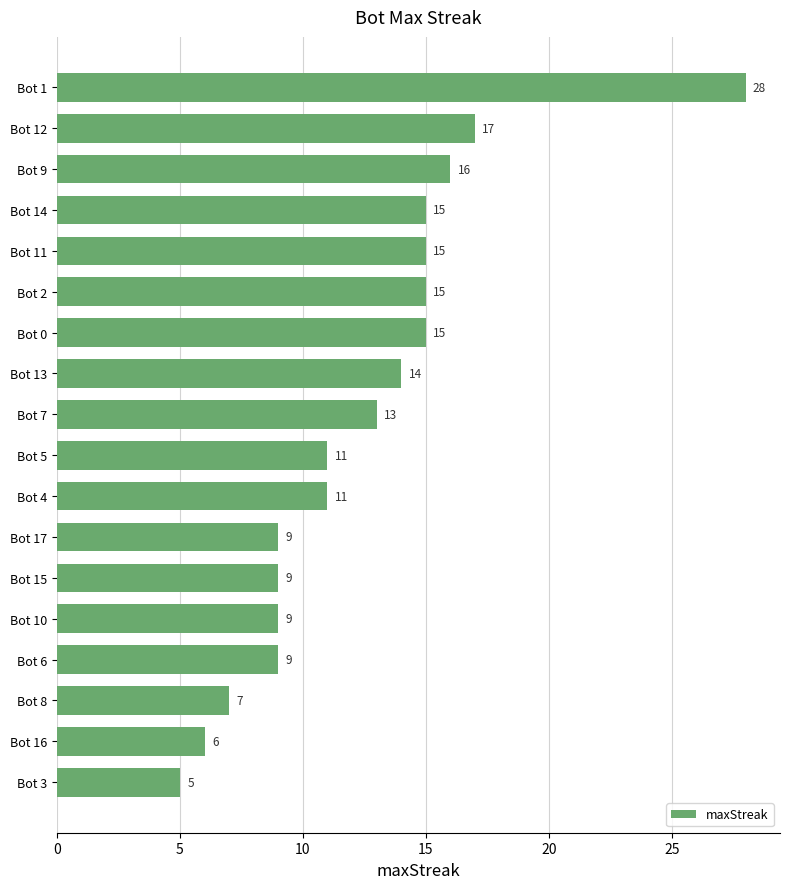

Does the chart contain stacked bars?

No